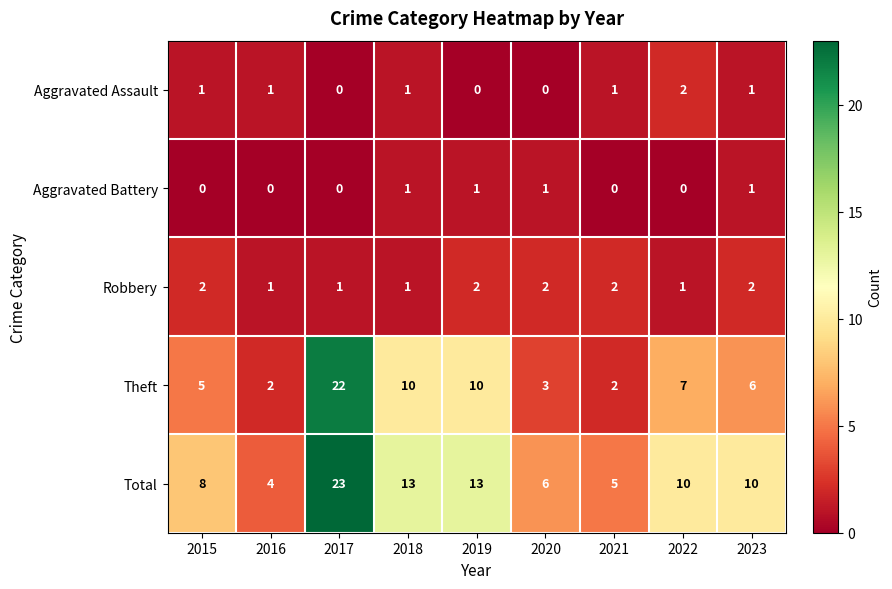

Which series has the largest total across all categories?

Total